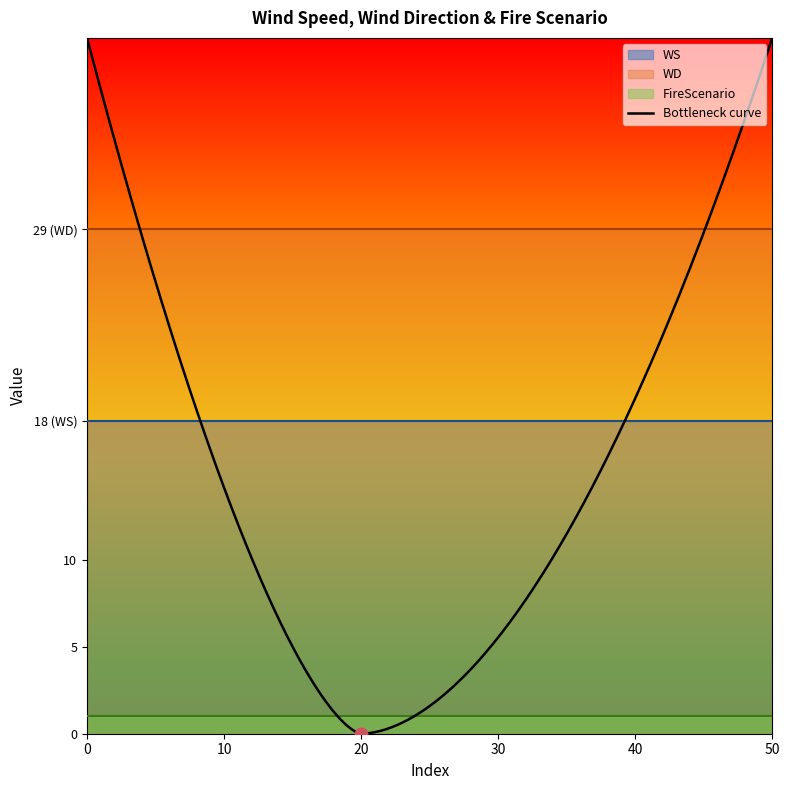

At 16, list the series in order from largest to smallest.

WD, WS, FireScenario